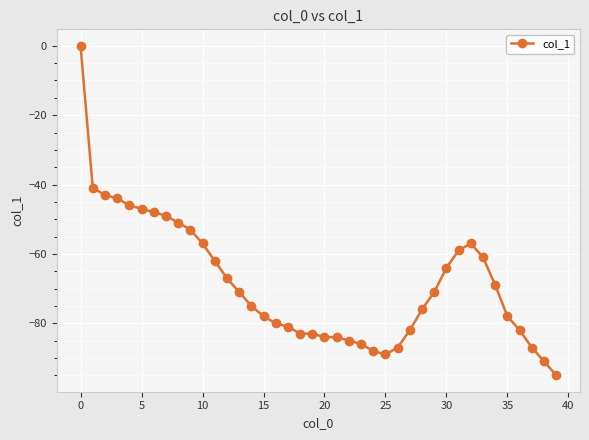

How many lines are shown in the chart?

1